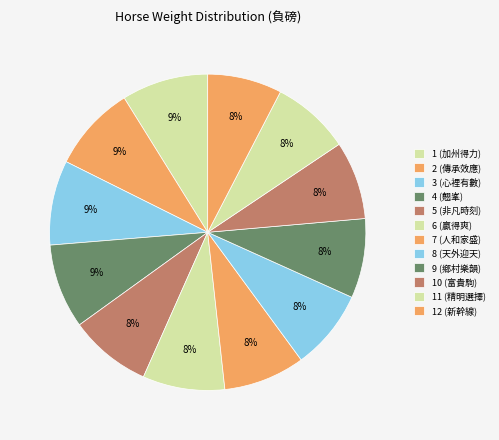

What percentage is NOT represented by 12 (新幹線)?

92.4%